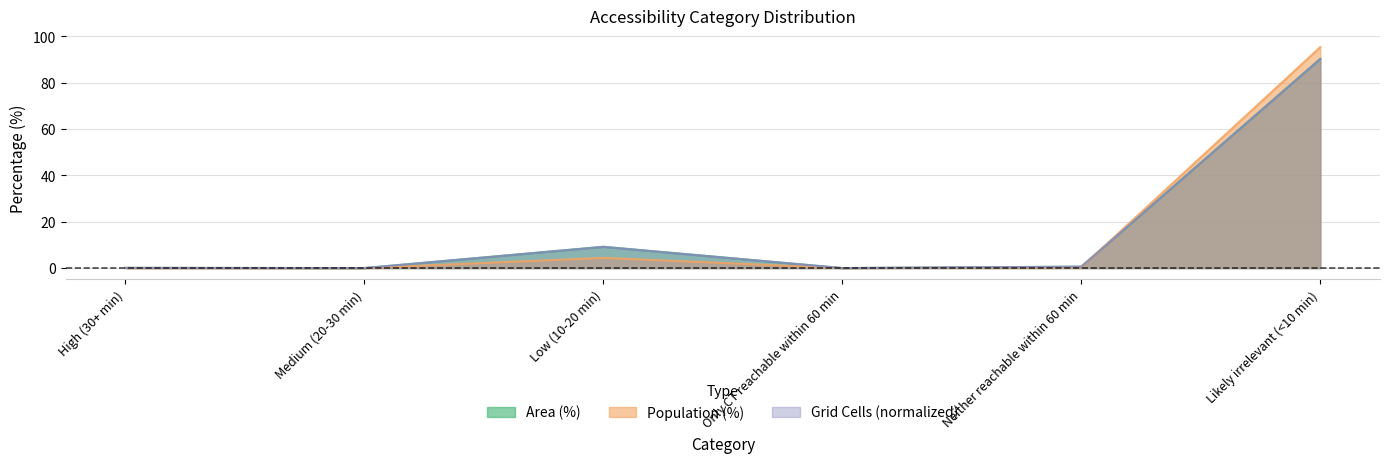

What is the difference between the maximum and minimum values in the Grid Cells (normalized) series?

90.2